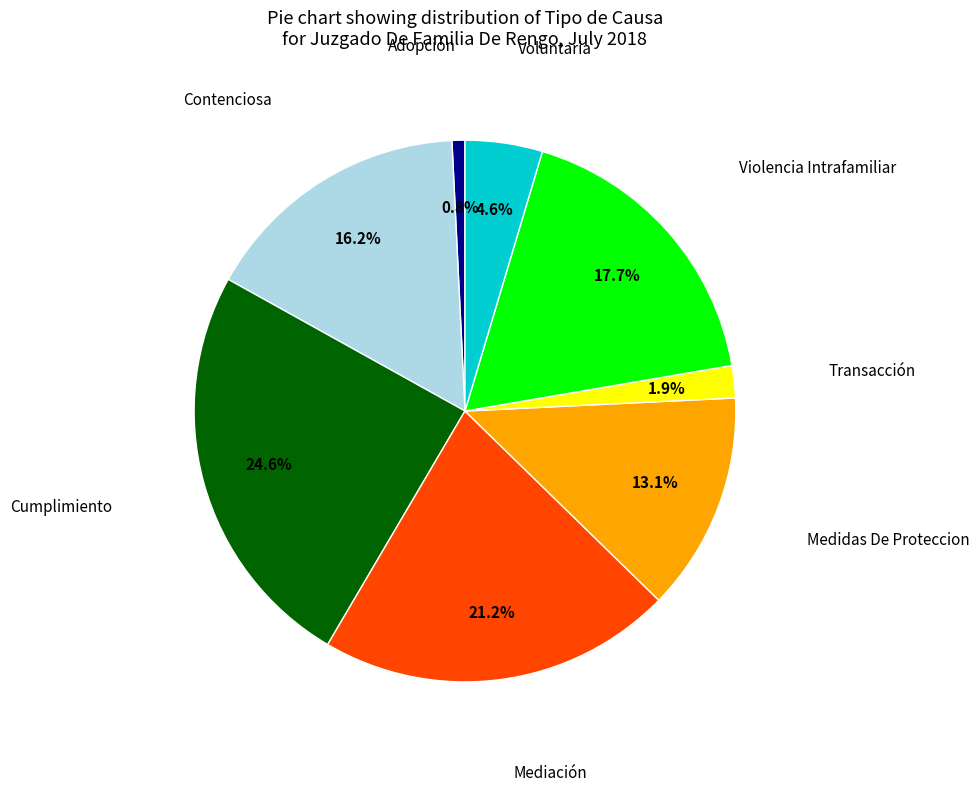

Is there a majority slice in this chart?

No